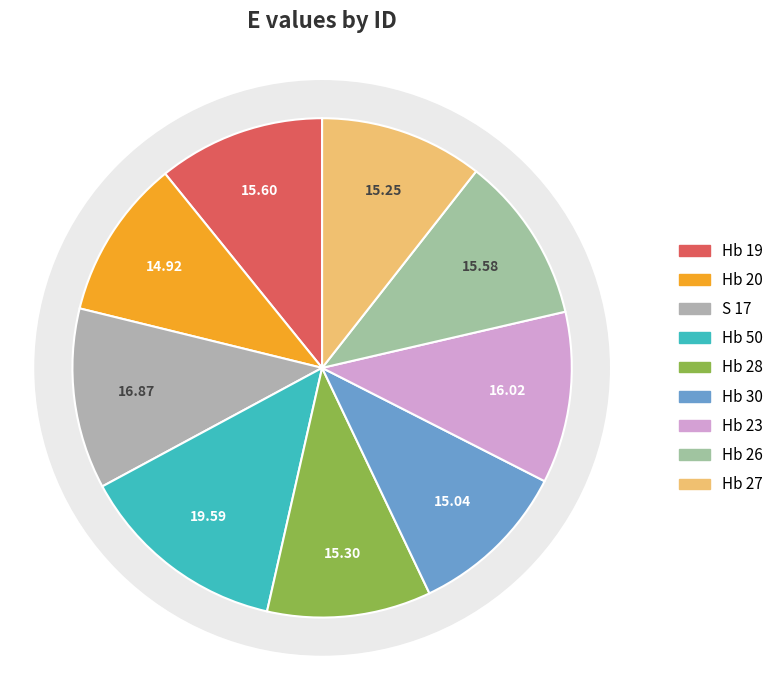

What is the total percentage of Hb 19 and Hb 26?

21.6%